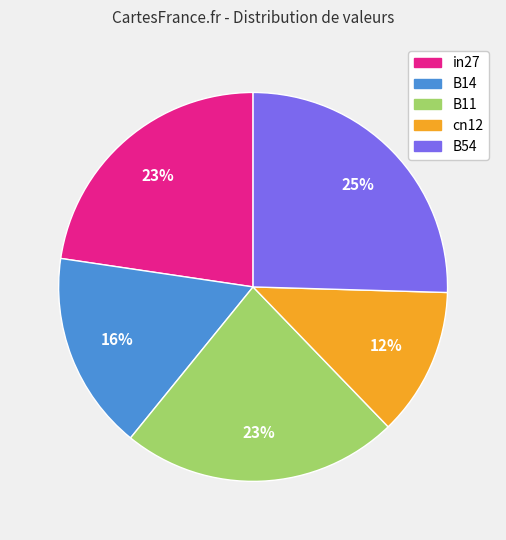

The cn12 slice represents 18% of the pie. True or false?

False